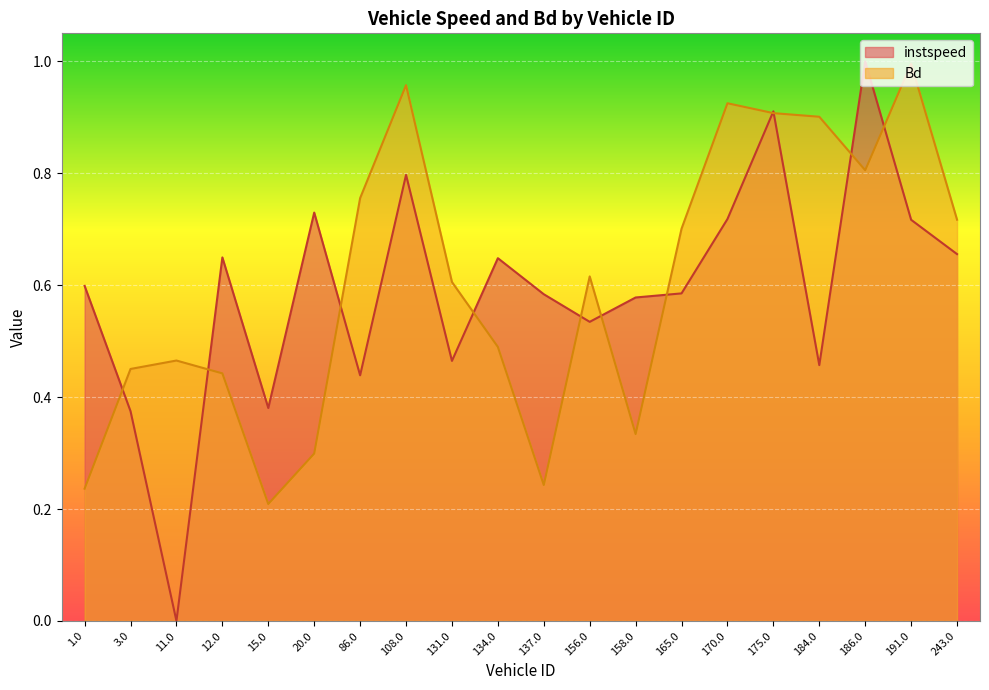

How many interior local valleys does the Bd series have?

4